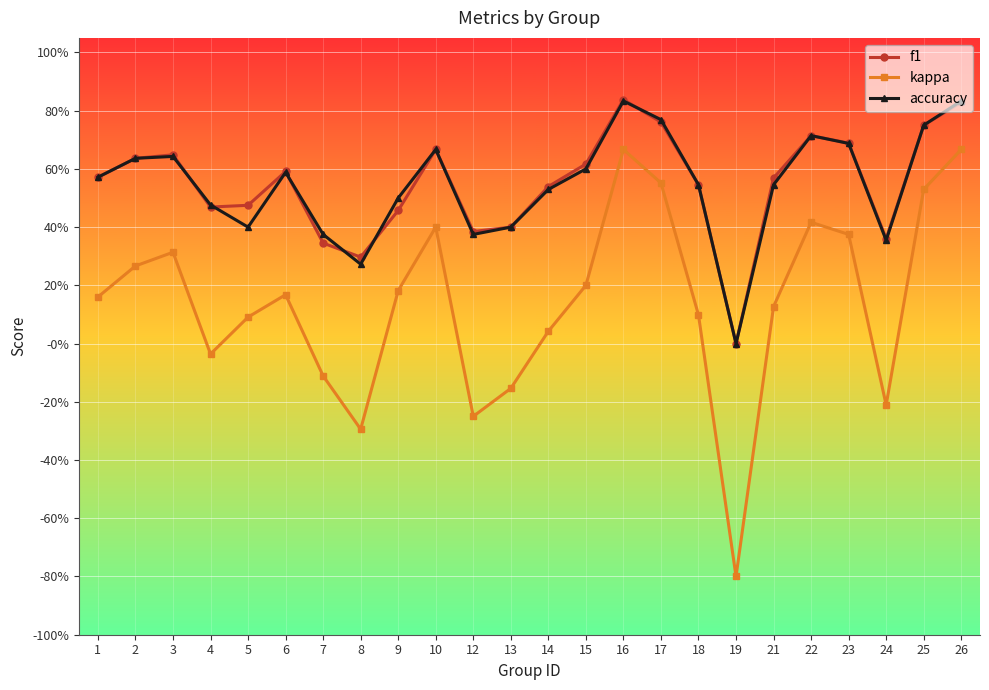

The f1 series shows 0.4 at 13. True or false?

True